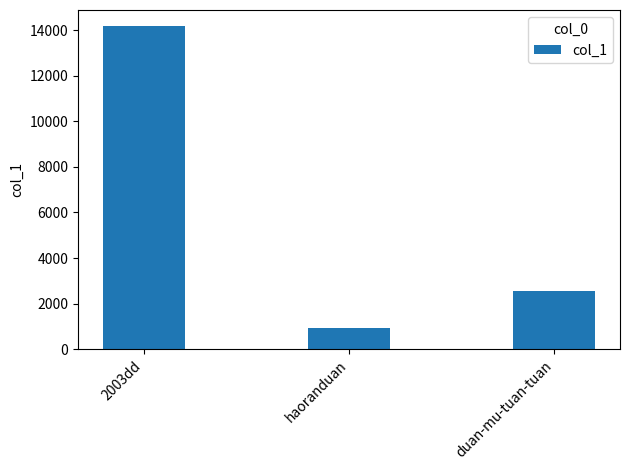

Count the number of data series in this chart.

1